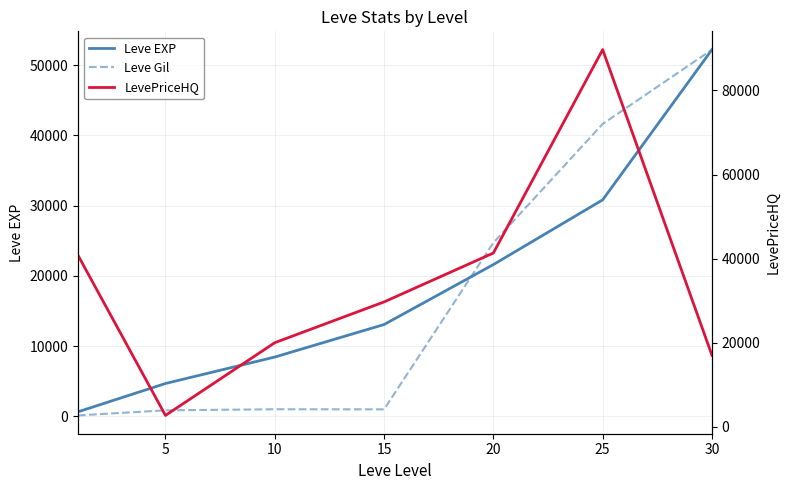

How many times do Leve EXP and LevePriceHQ cross each other?

3